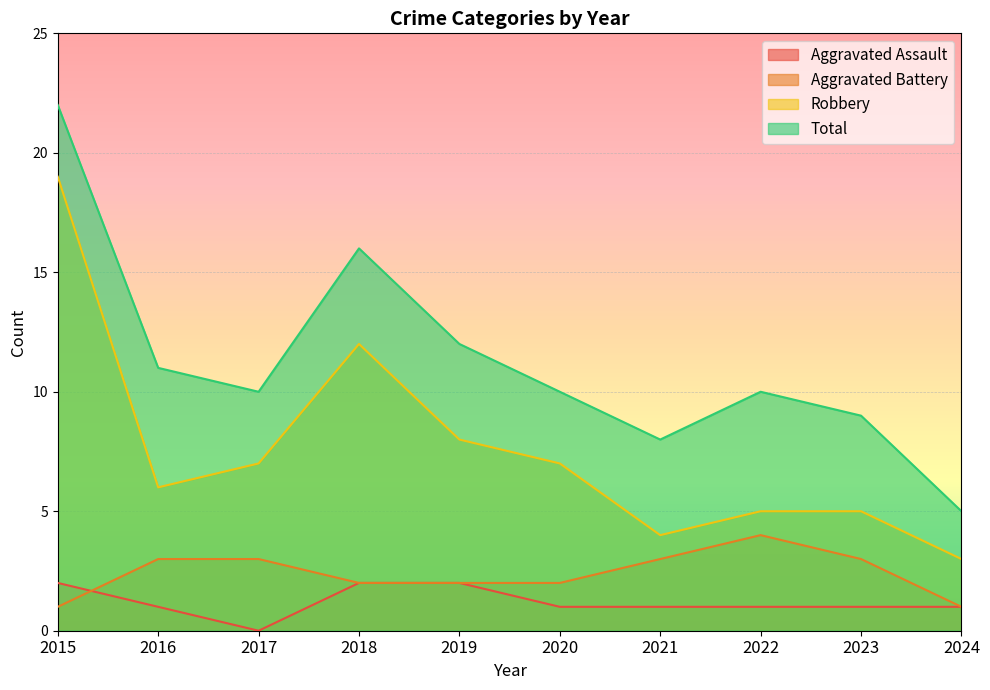

How many values in the Aggravated Battery series exceed 3?

1